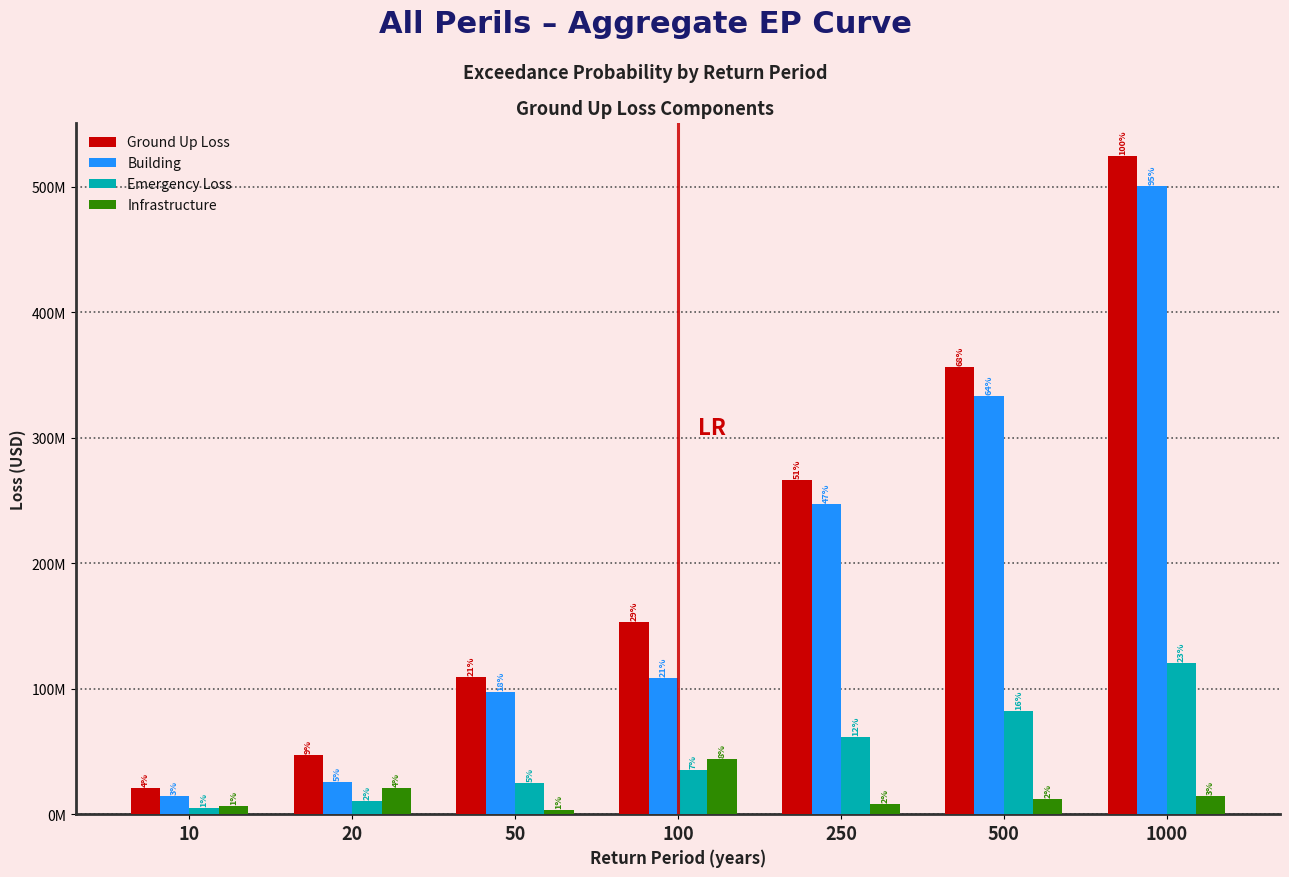

What are all the series names shown in the legend?

Ground Up Loss, Building, Emergency Loss, Infrastructure